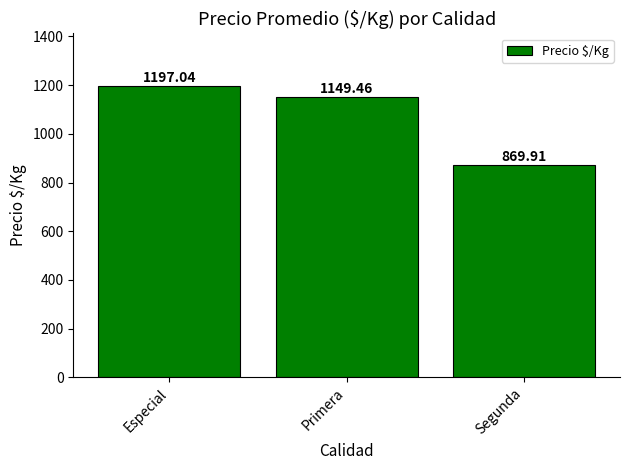

Approximately how many times larger is the value at Primera compared to Segunda?

1.3